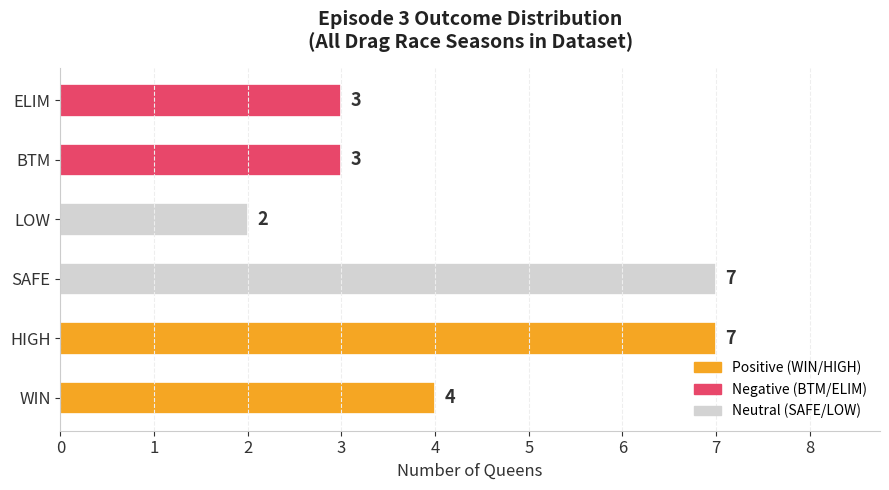

What is the minimum value shown in the chart?

2